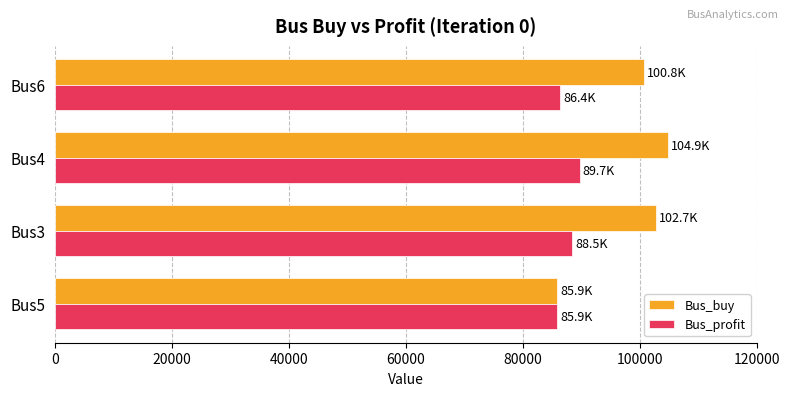

Rank the series by their maximum value, from highest to lowest.

Bus_buy, Bus_profit